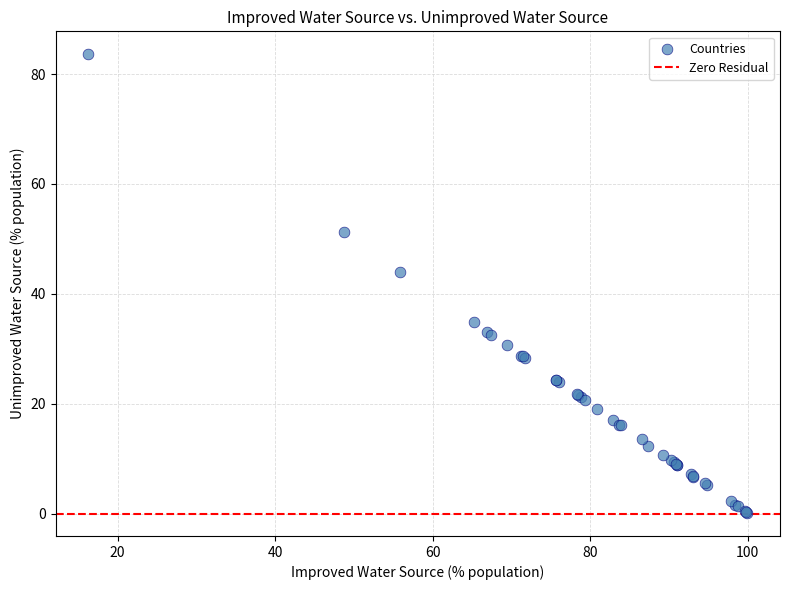

What Y value in the scatter plot is closest to 41?

44.0